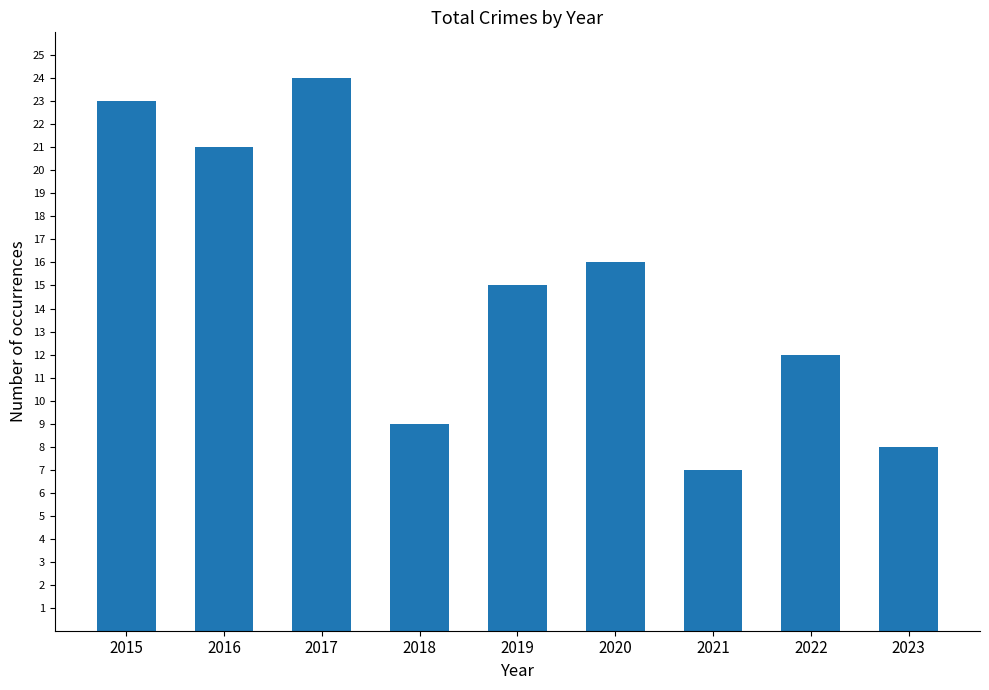

Is it true that the value at 2016 is 21?

True